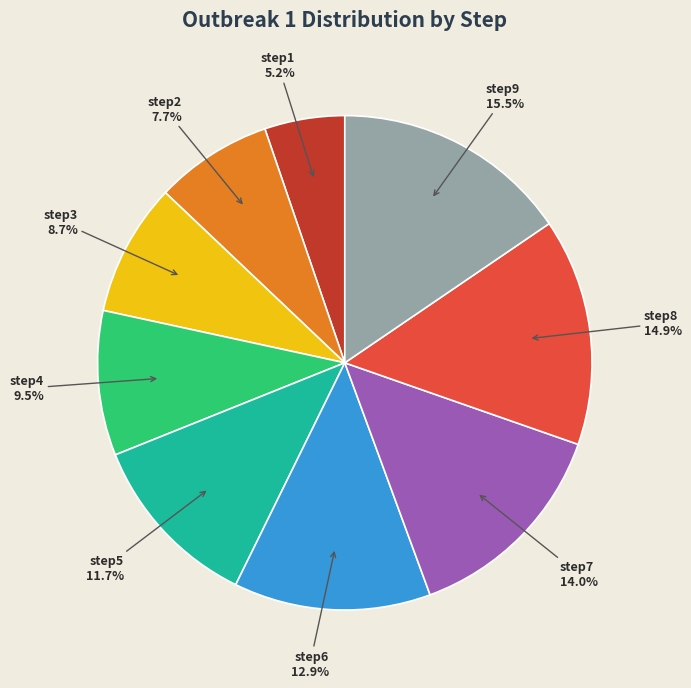

Which slice is the largest?

step9